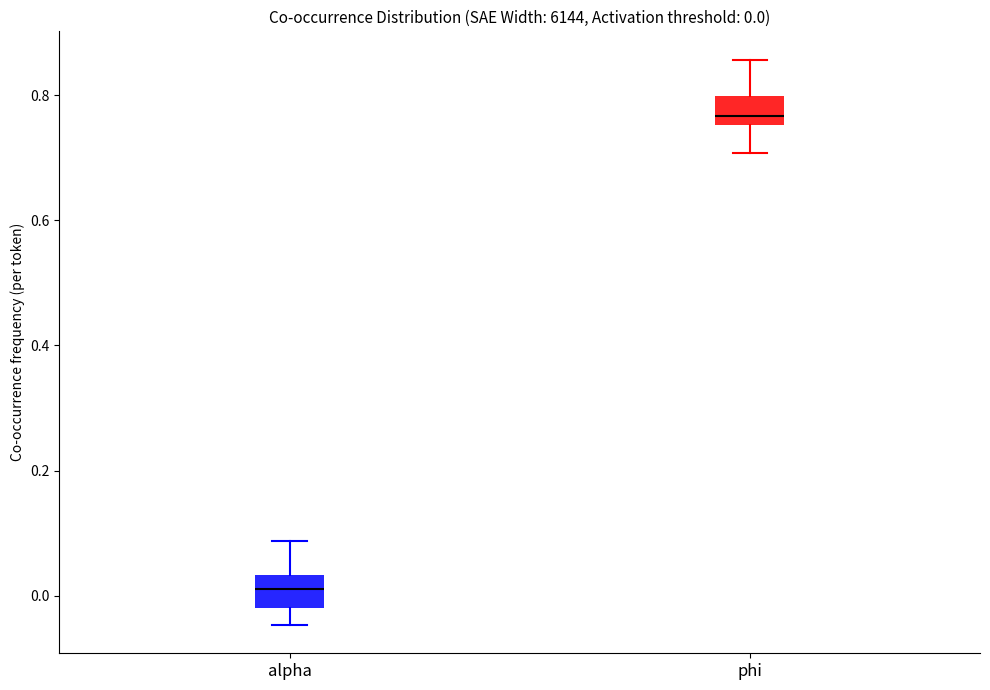

Which box has the lowest median line?

alpha